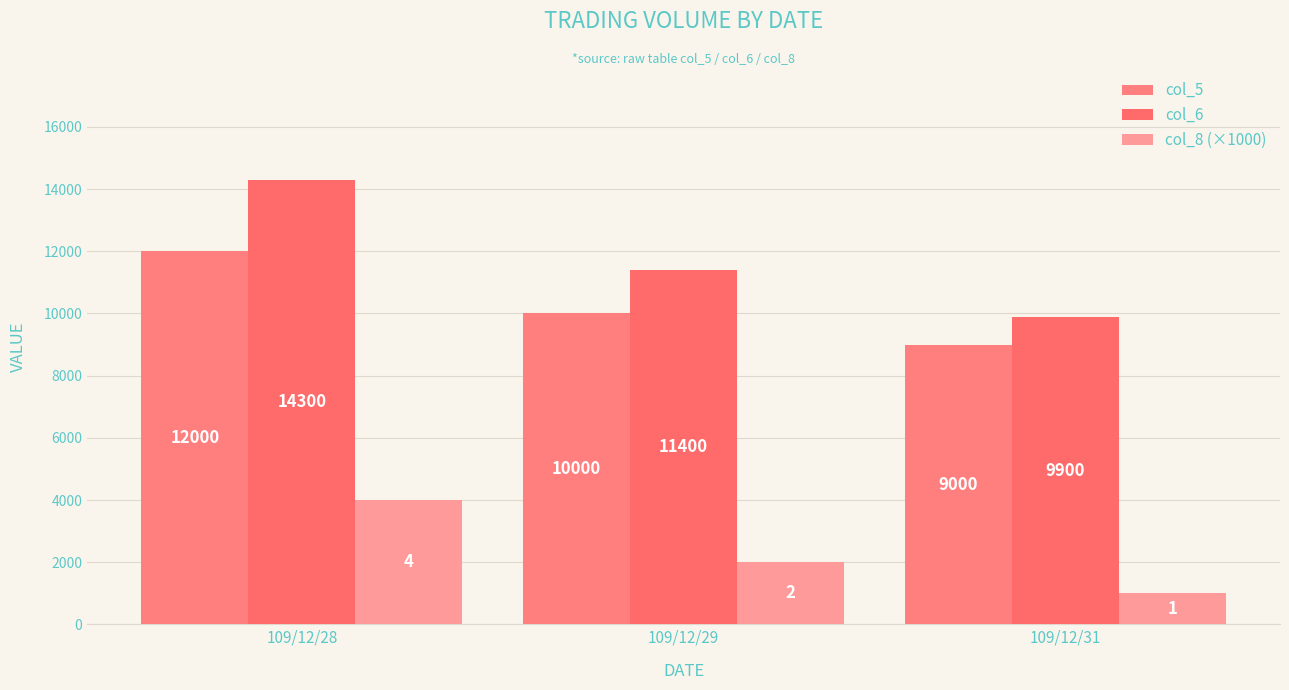

How many groups of bars are there?

3